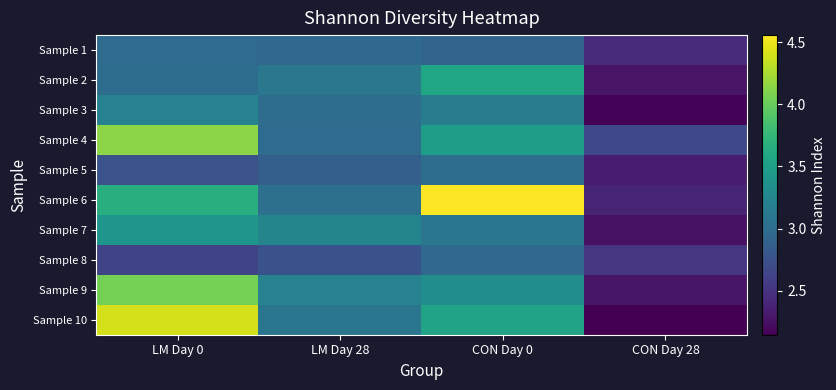

Between CON Day 0 and CON Day 28, which is larger?

CON Day 0